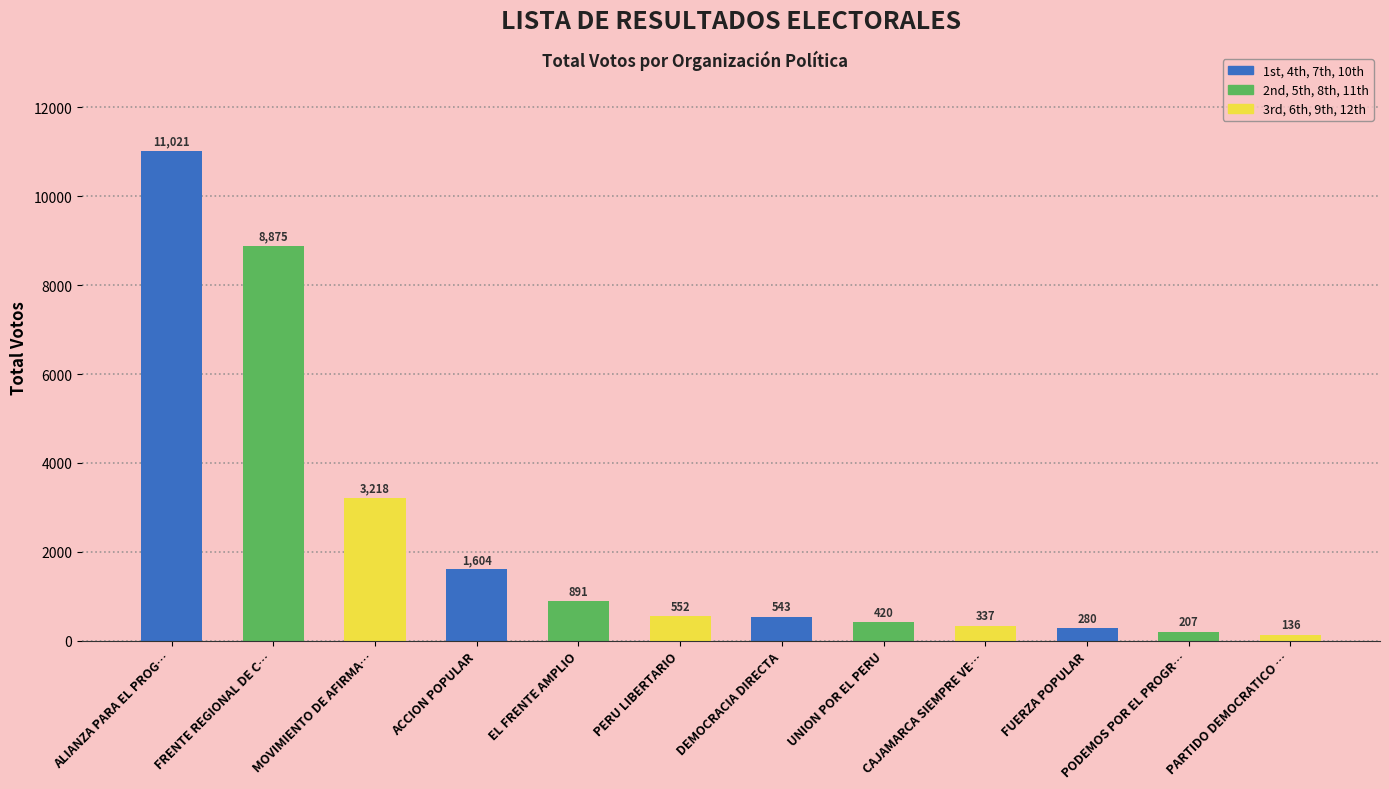

What is the change in value from UNION POR EL PERU to PODEMOS POR EL PROGR…?

-213